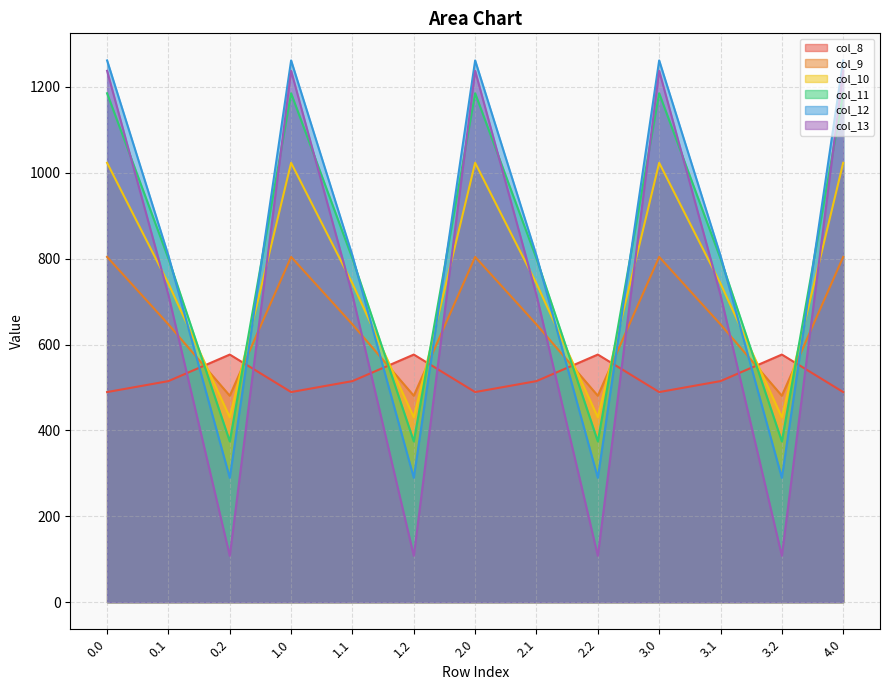

How many interior local valleys does the col_9 series have?

4